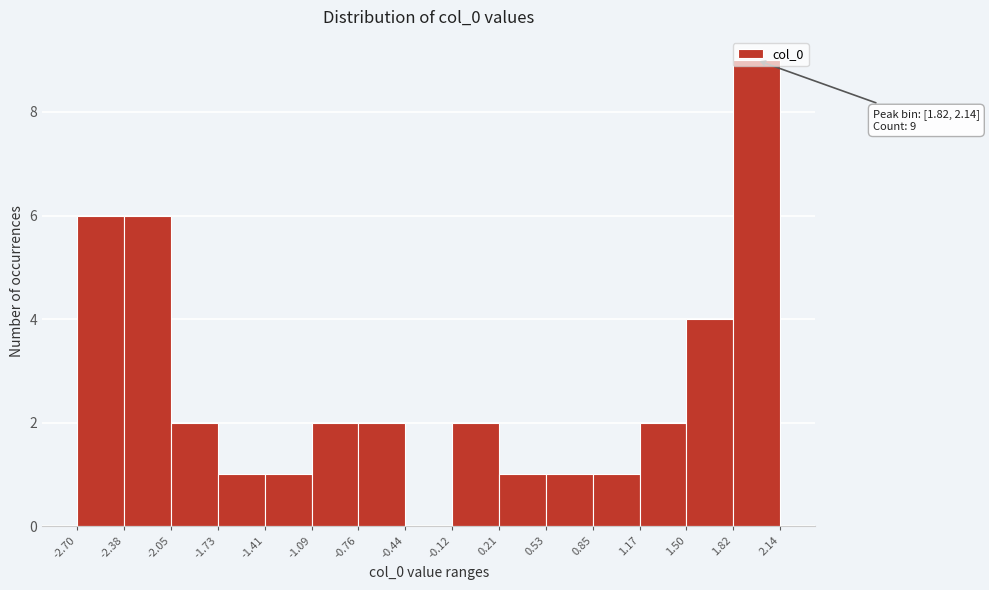

Which range on the x-axis has the tallest bar?

1.82 to 2.14